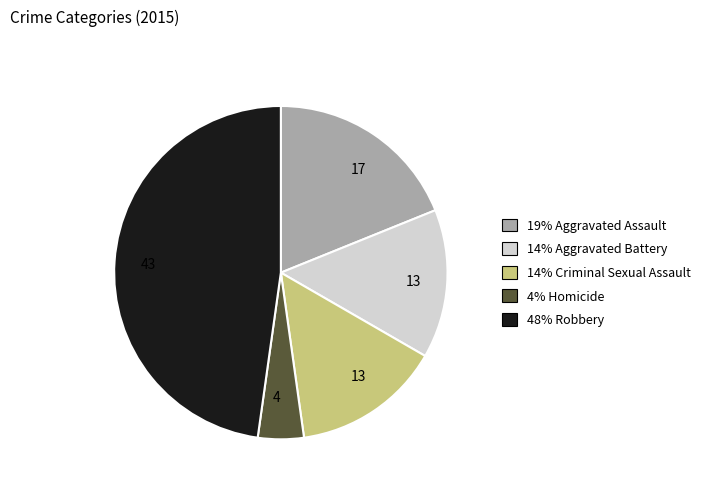

Does any single category account for the majority?

No